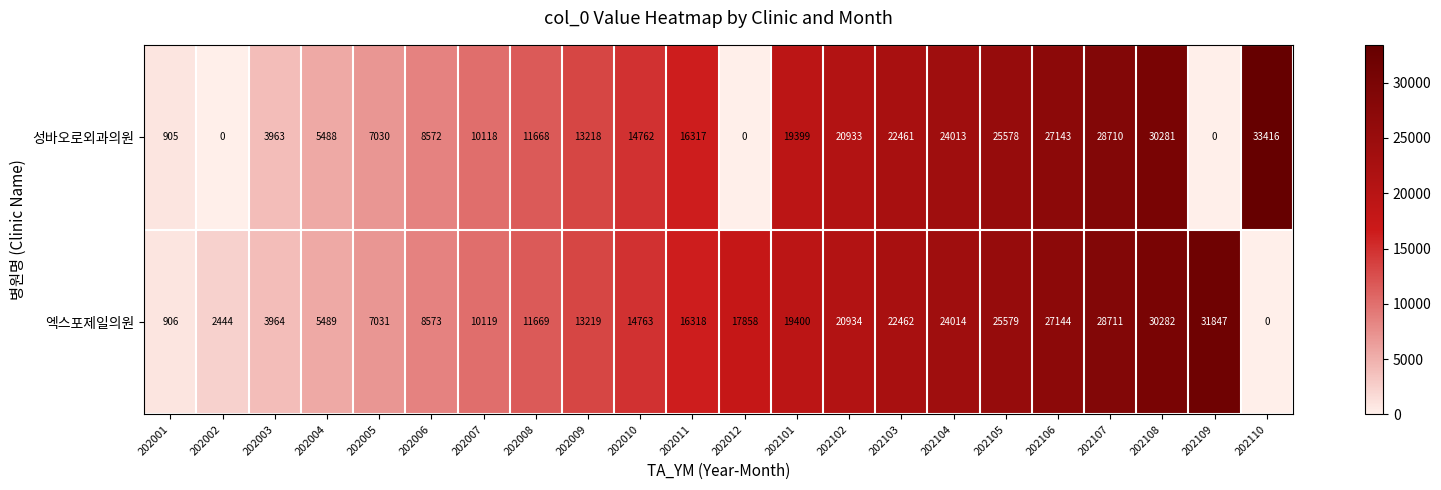

List the series in order of their peak value, highest first.

성바오로외과의원, 엑스포제일의원